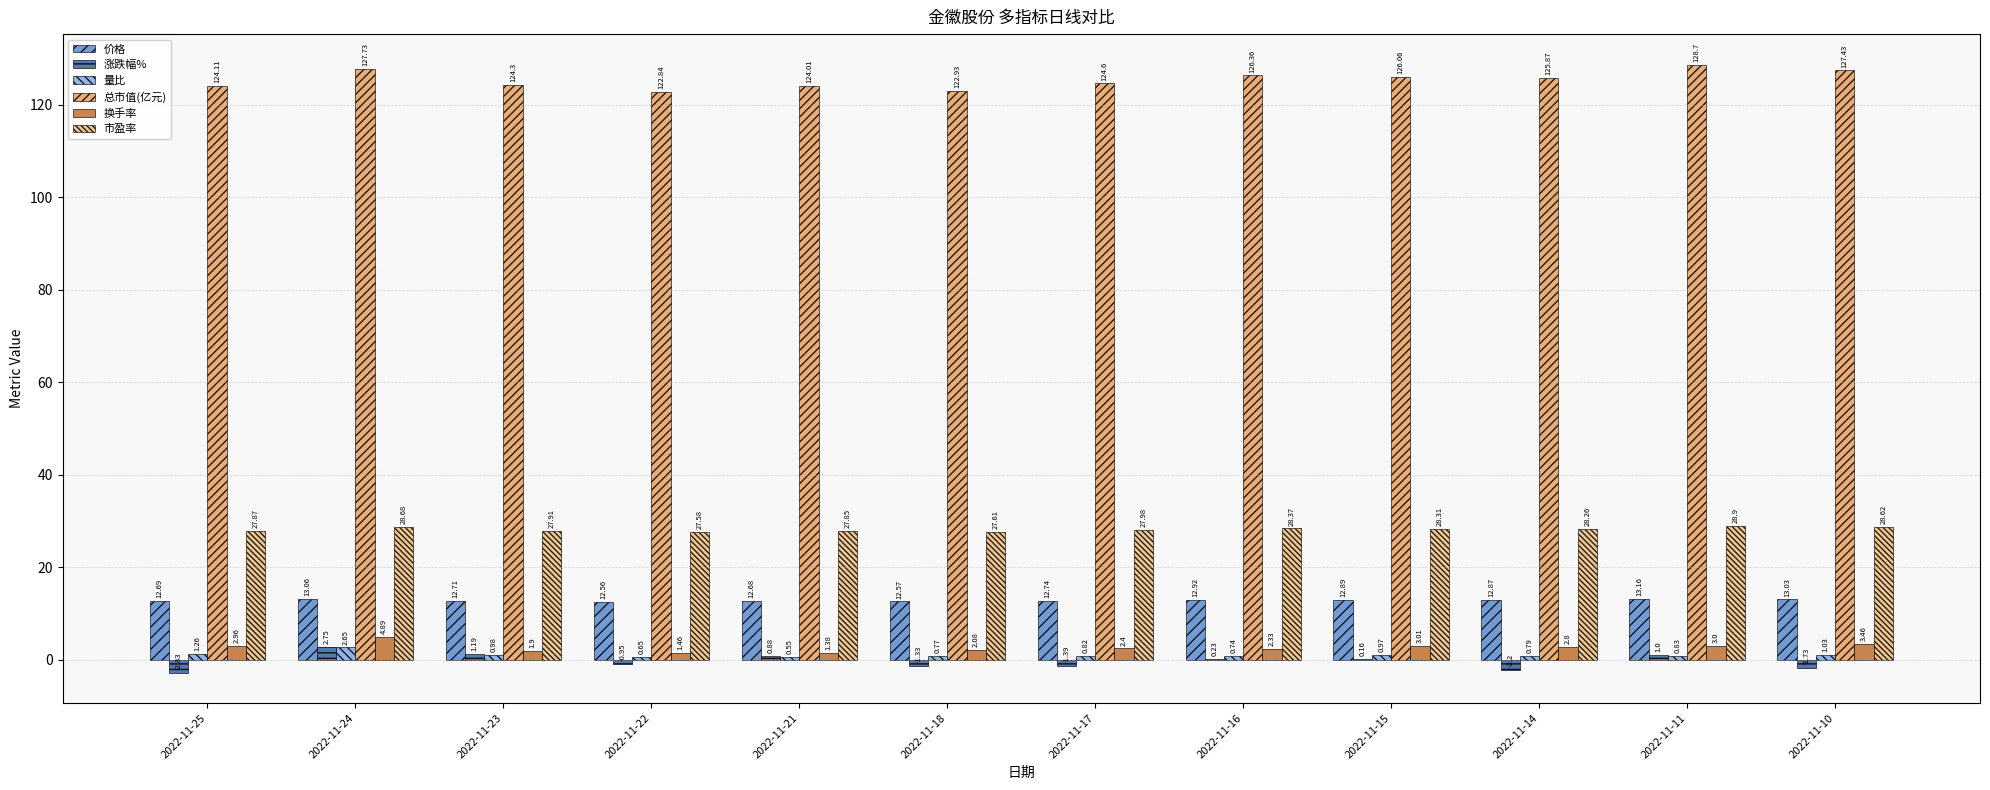

Which series changed the most between 2022-11-24 and 2022-11-18?

总市值(亿元)